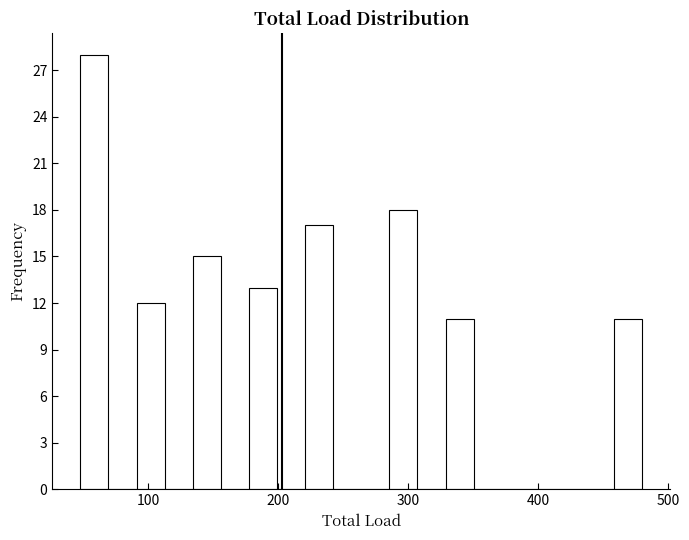

Around what value on the x-axis is the tallest bar? Give the approximate position of its centre, as read against the axis.

60